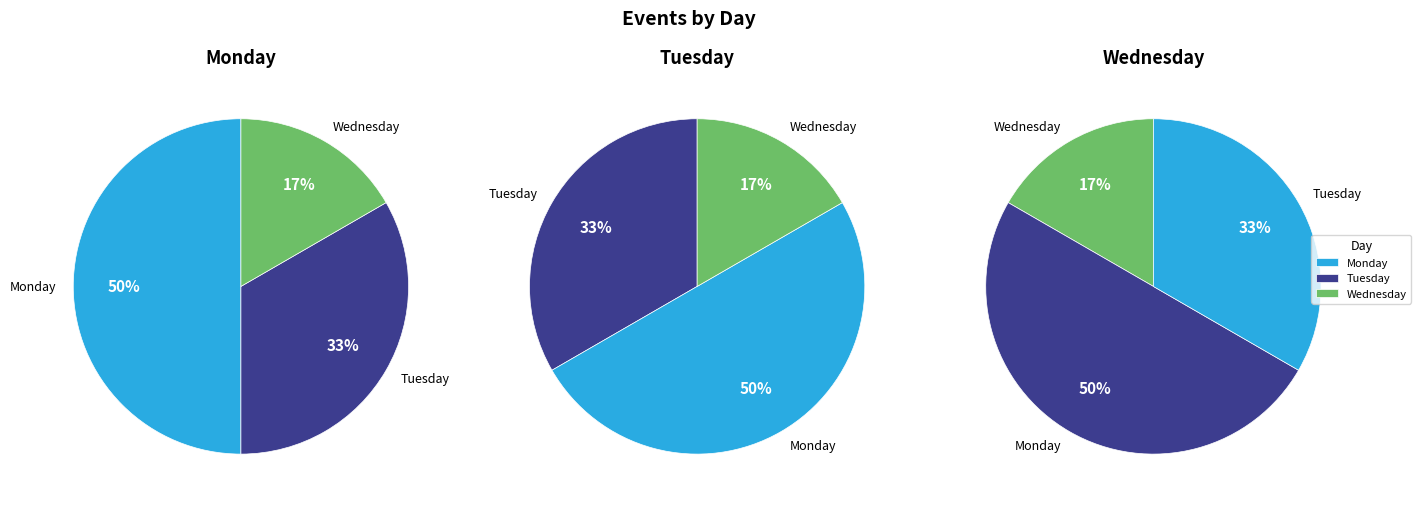

To the nearest percent, what percentage of the pie is Monday?

50%